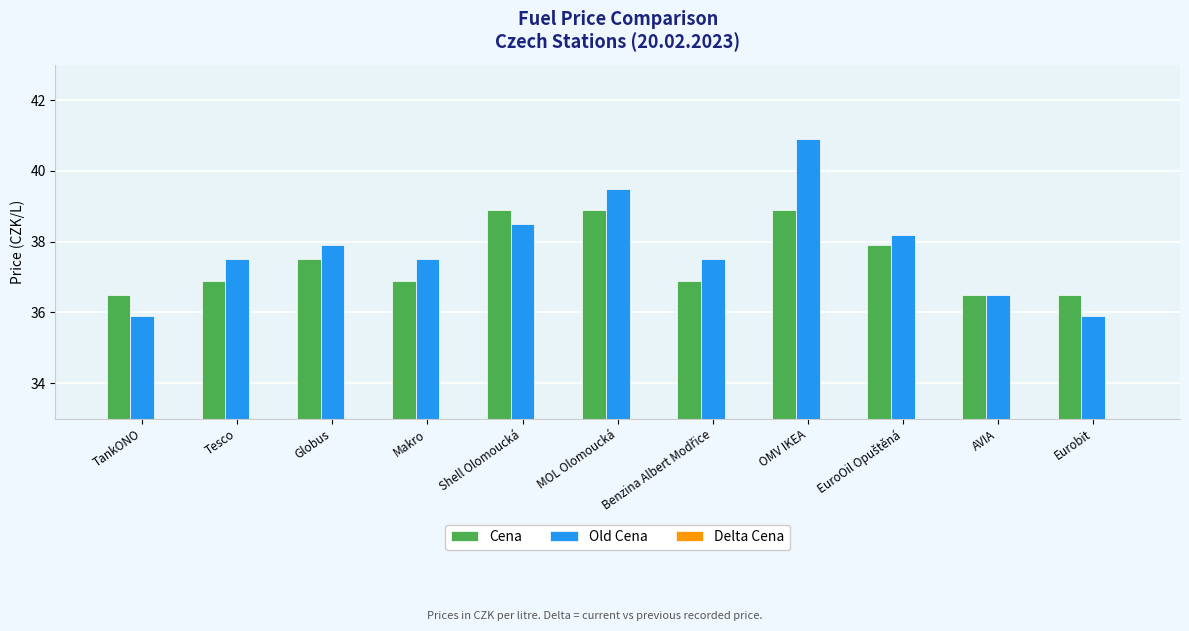

Between Globus and OMV IKEA, which is larger?

OMV IKEA